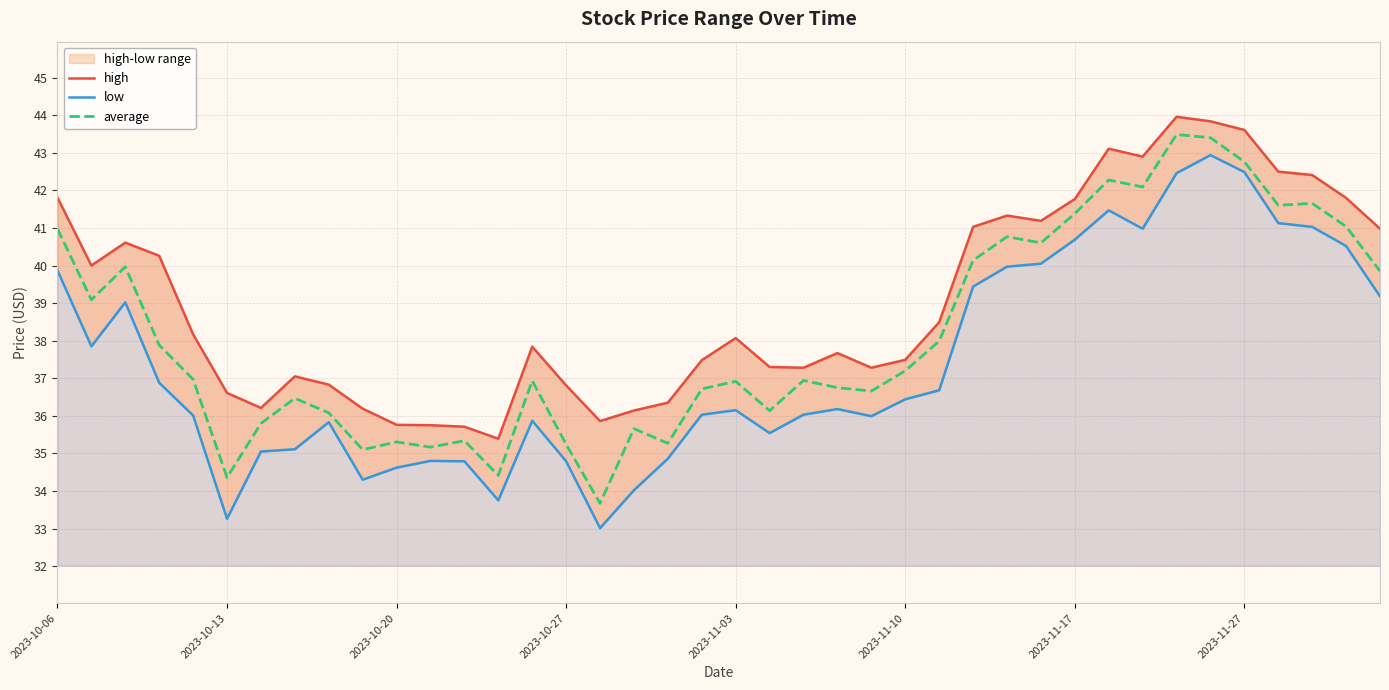

What is the highest value of the average series?

43.5